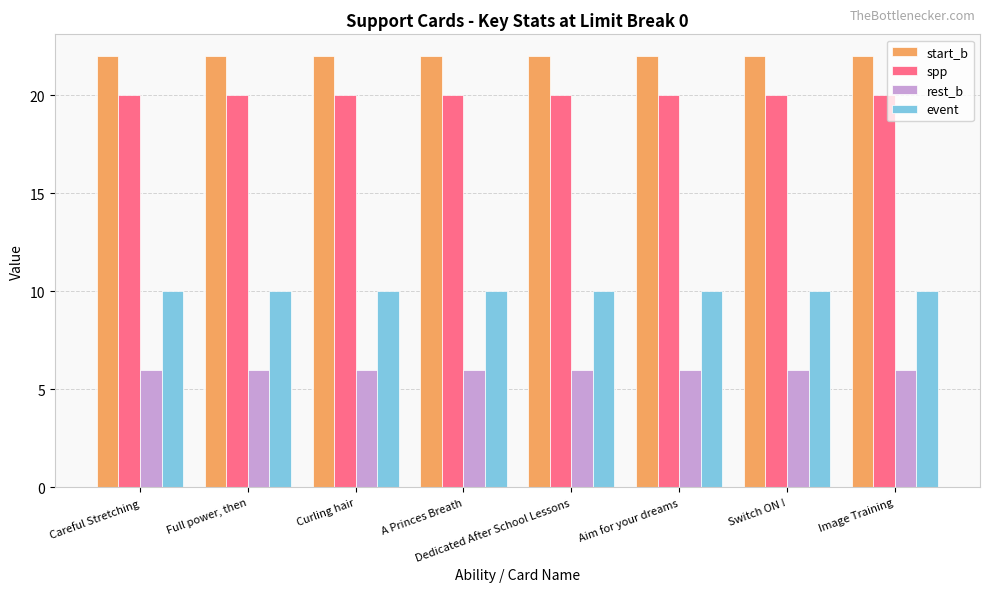

How many bars are there in each group?

4